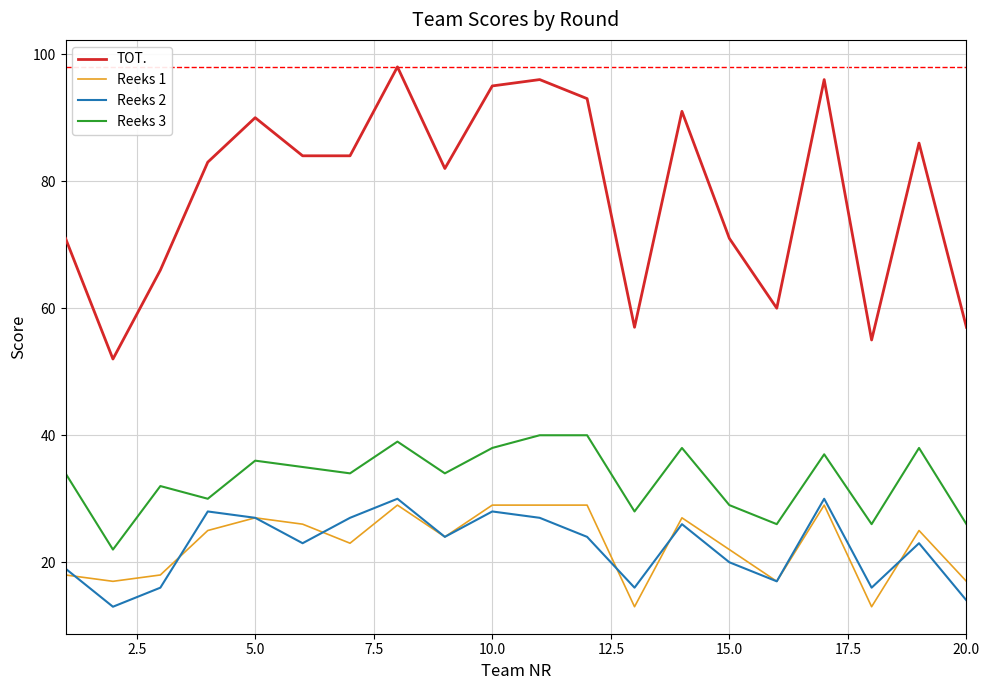

Which series has the largest total across all categories?

TOT.